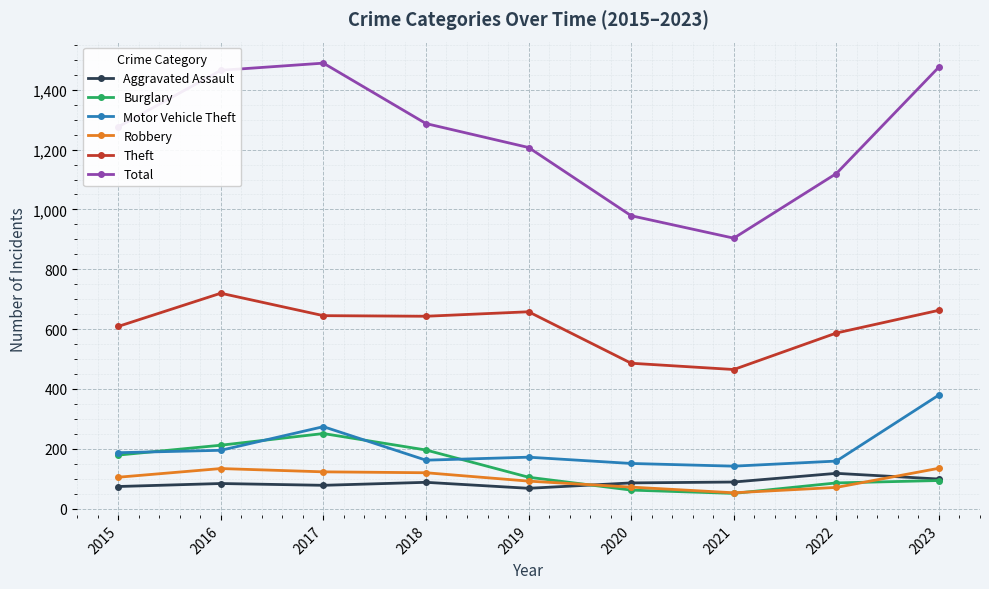

What is the sum of the Aggravated Assault values at 2019 and 2021?

157